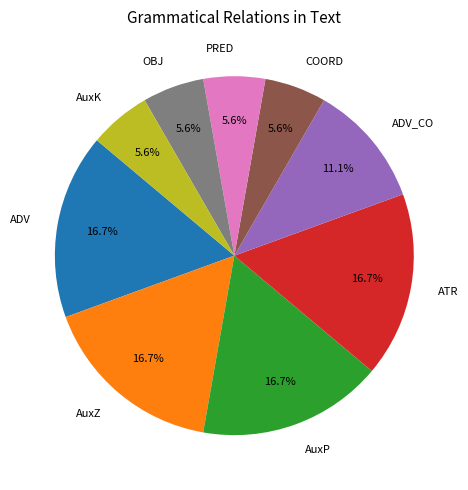

True or false: AuxZ accounts for 9% of the total.

False